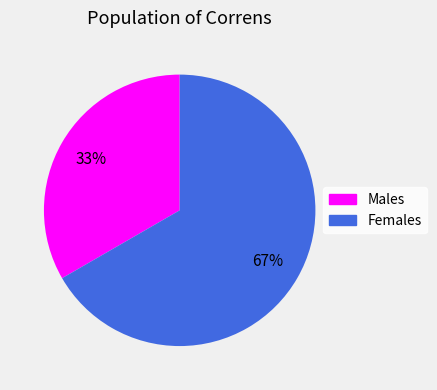

Count the number of slices in the pie.

2